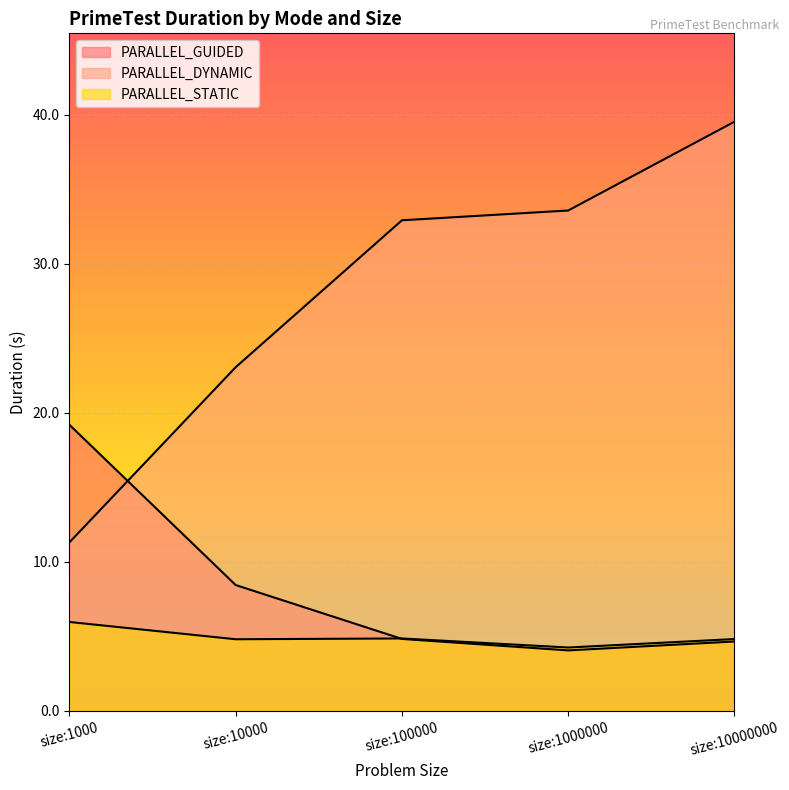

What is the sum of all PARALLEL_STATIC values?

24.7